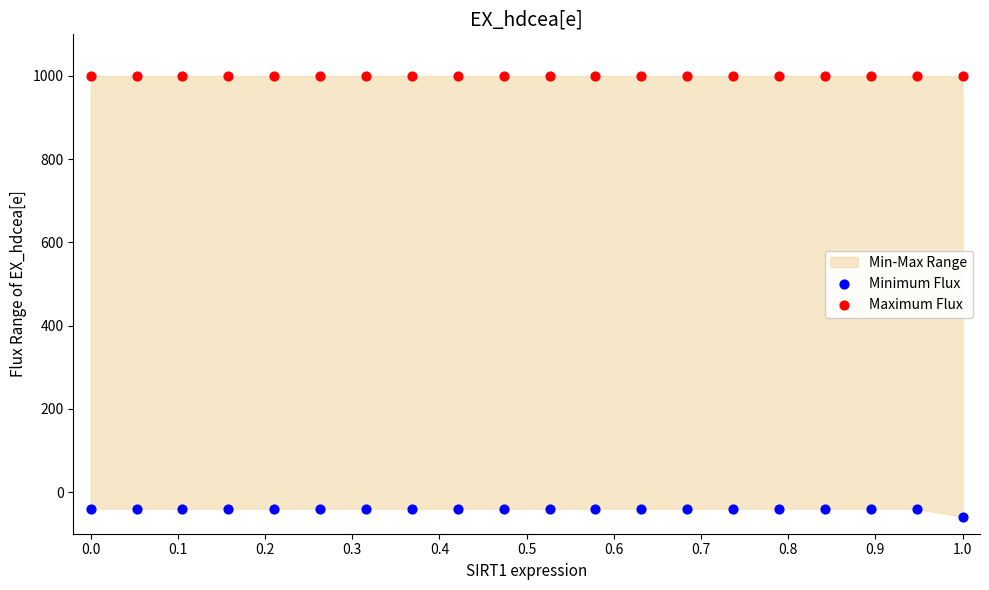

Which series contains the highest Y value?

Maximum Flux